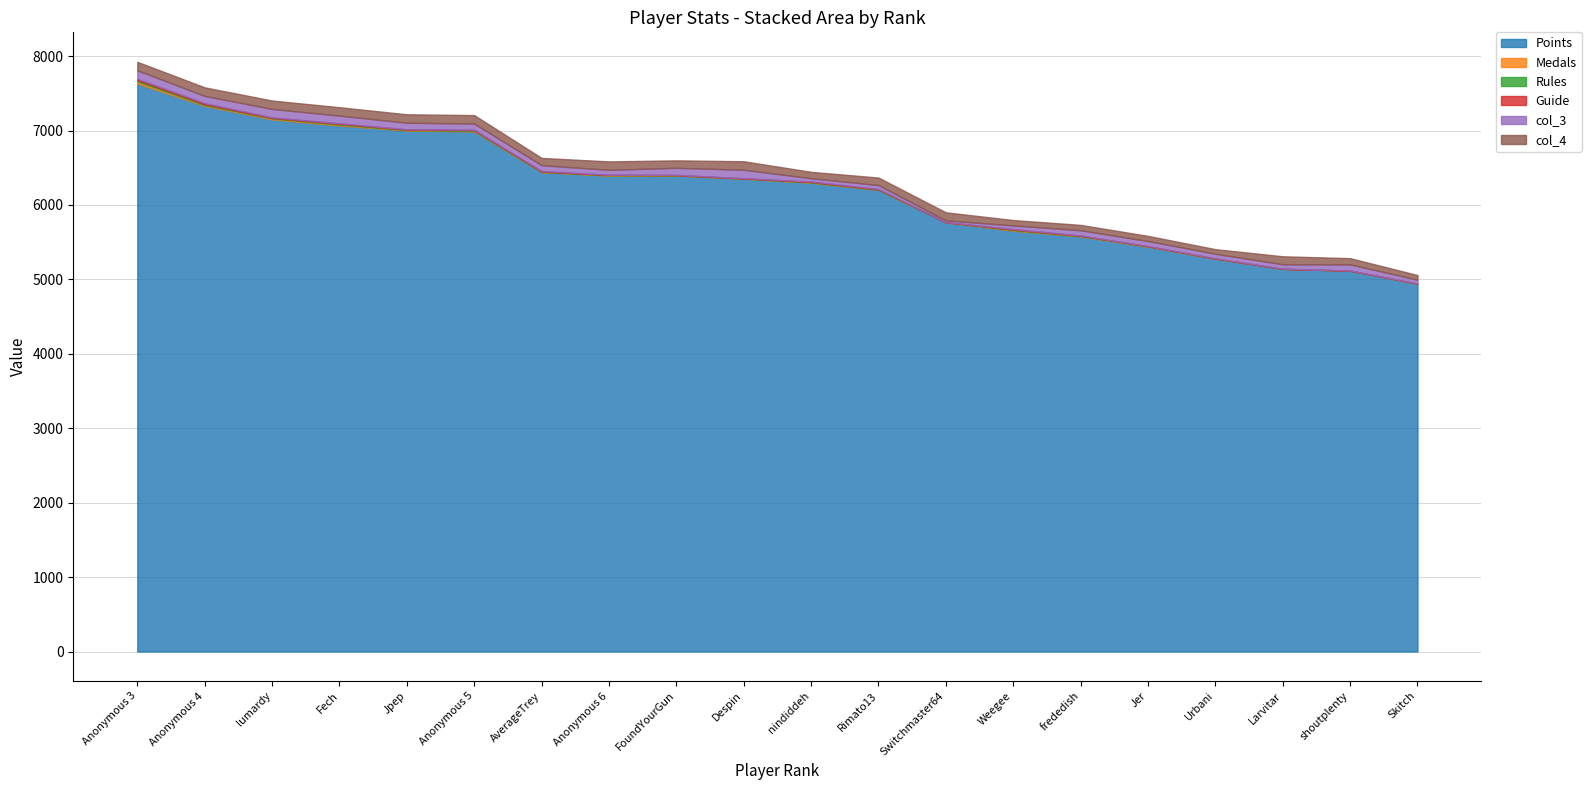

Does the chart have visible grid lines?

Yes